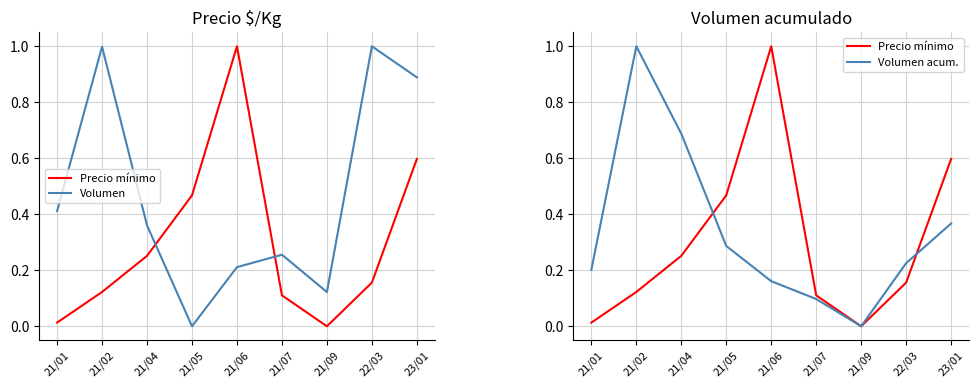

At which label is Volumen acum. closest to 0?

21/09